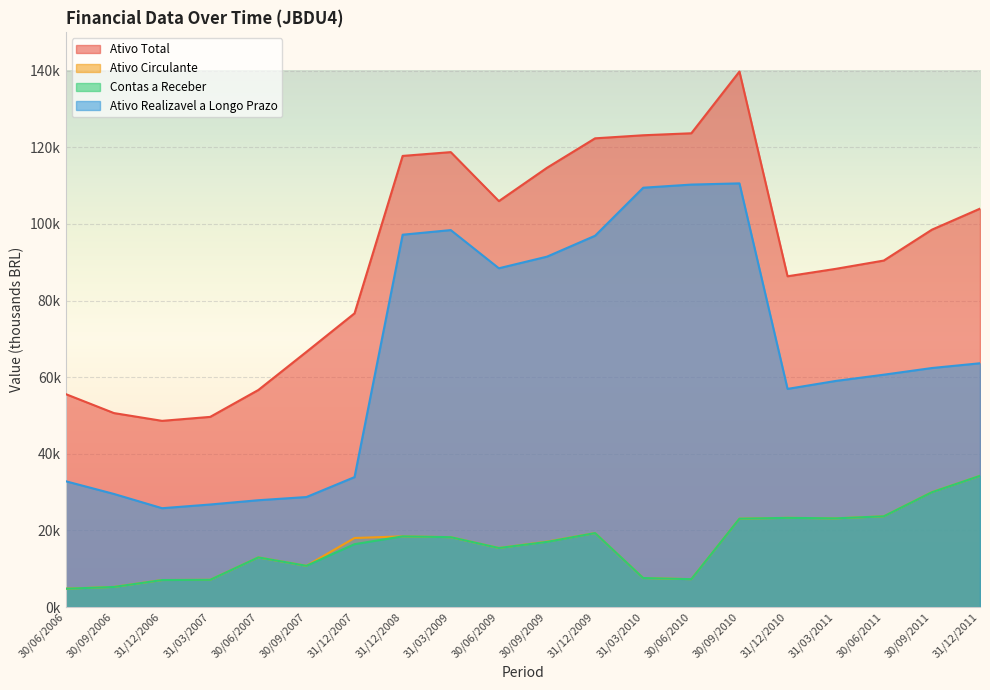

Which series changed the most between 30/06/2009 and 30/09/2009?

Ativo Total